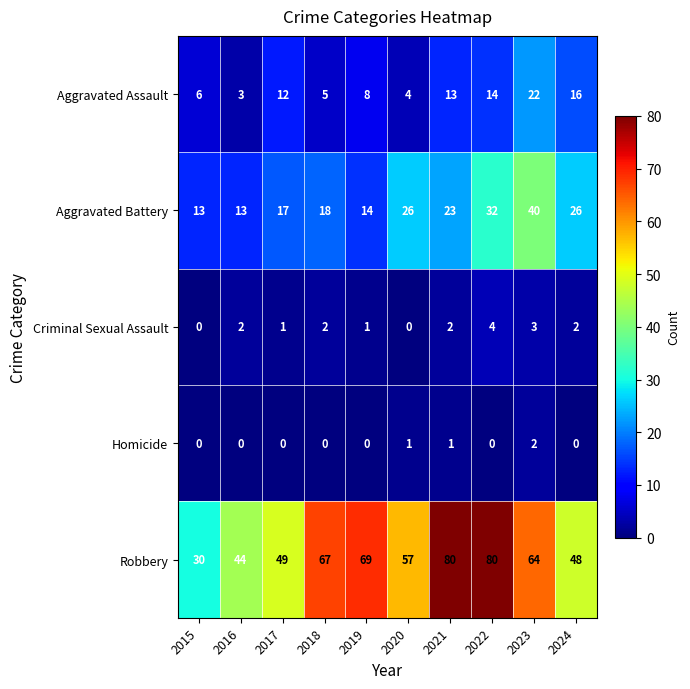

Rank the series by their maximum value, from lowest to highest.

Homicide, Criminal Sexual Assault, Aggravated Assault, Aggravated Battery, Robbery